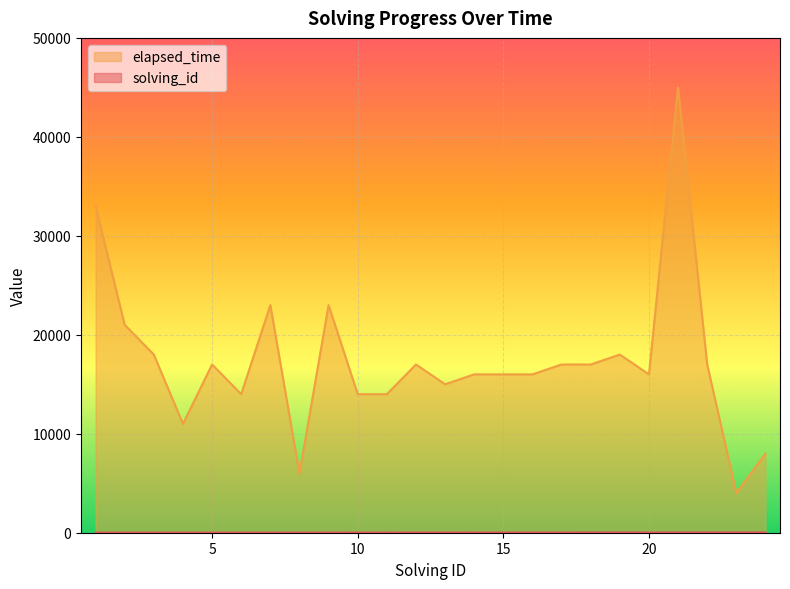

Where does the solving_id series first go above 13?

14